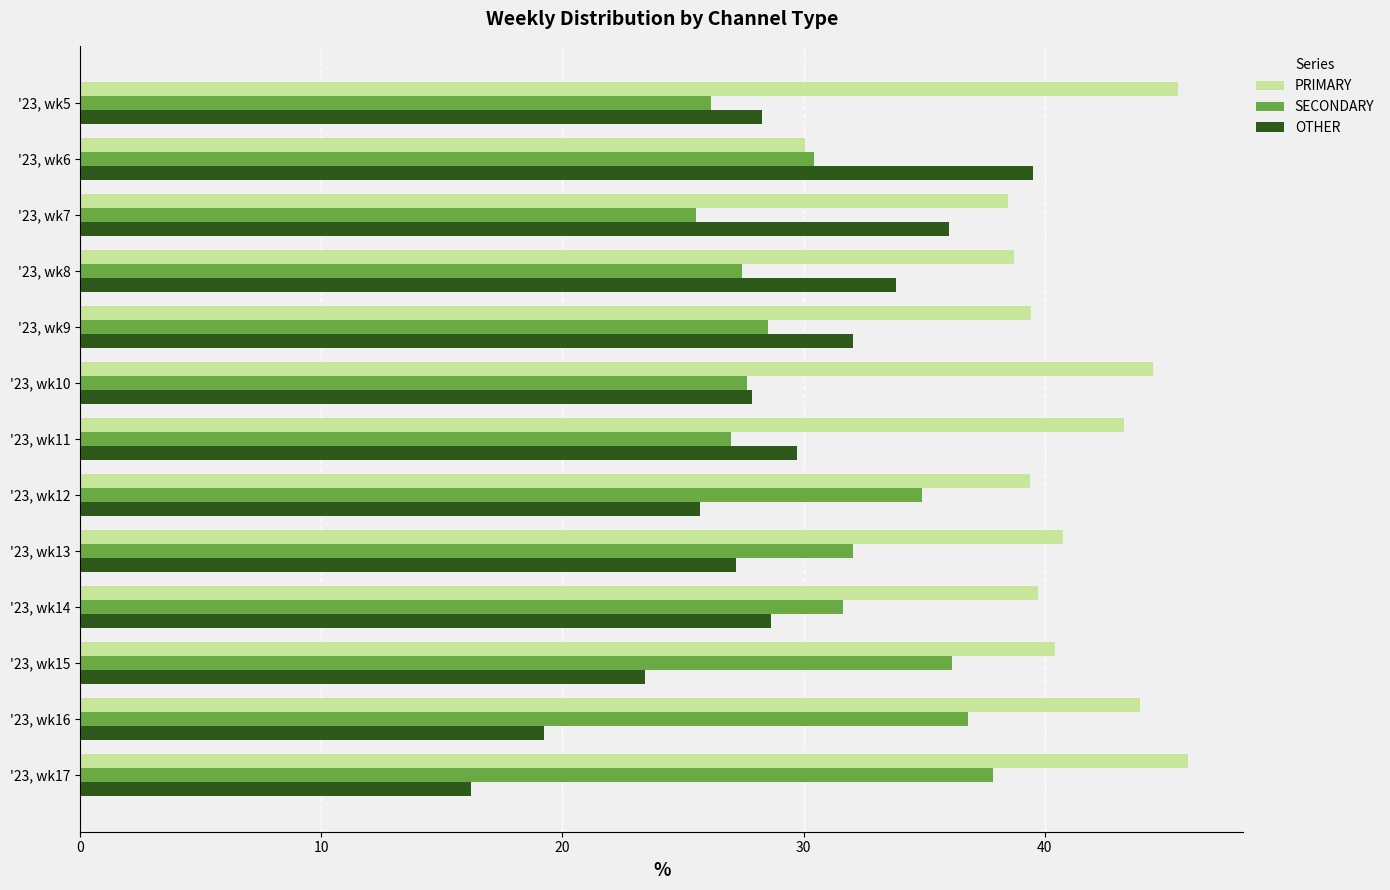

What is the difference between the maximum and second lowest values in the SECONDARY series?

11.7